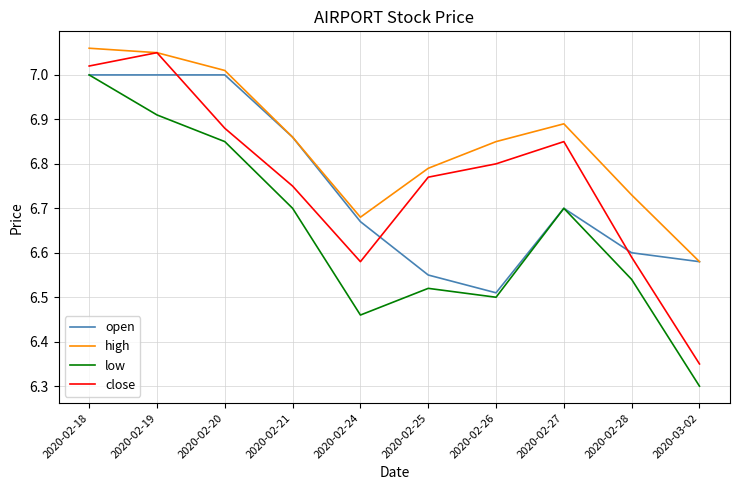

Which series changed the most between 2020-02-19 and 2020-02-20?

close